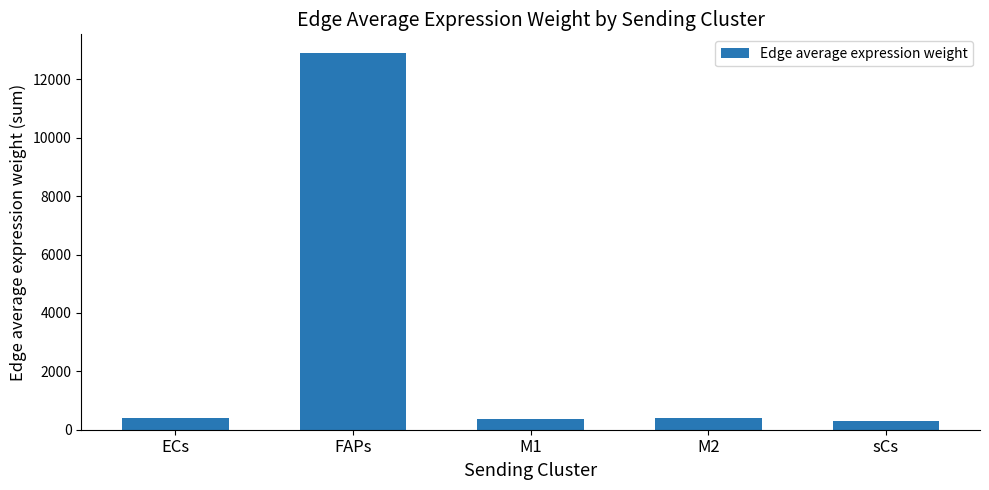

The value at sCs is 282.8. True or false?

True